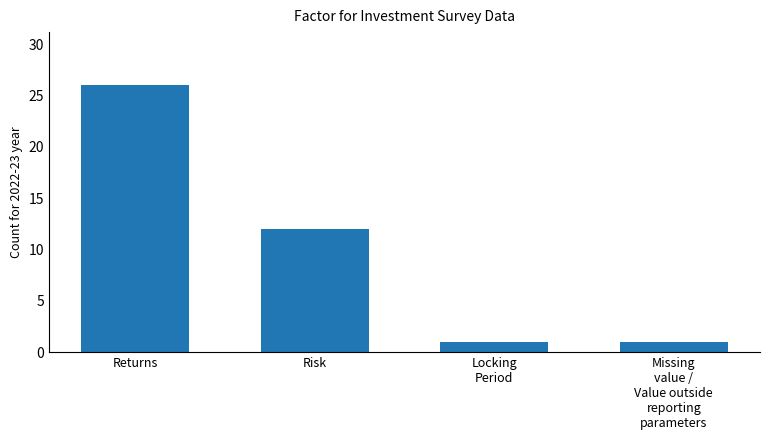

What position from the left is Returns?

1